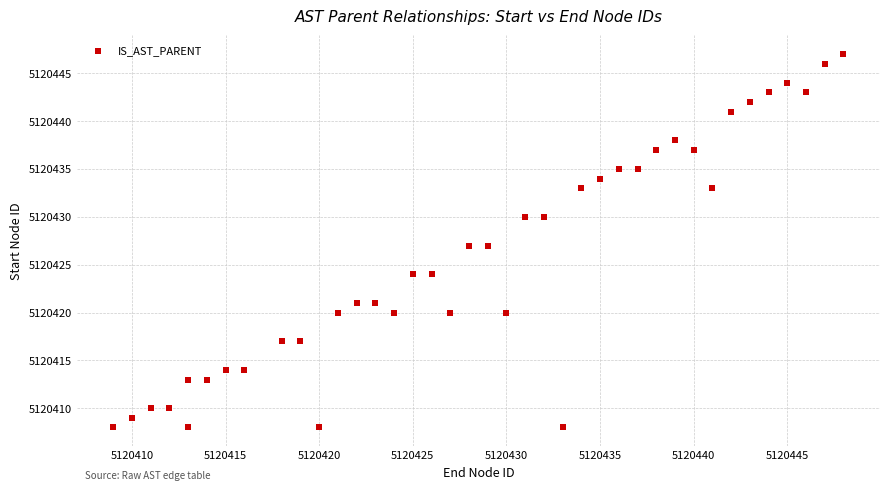

What is the range of Y values (max minus min)?

39